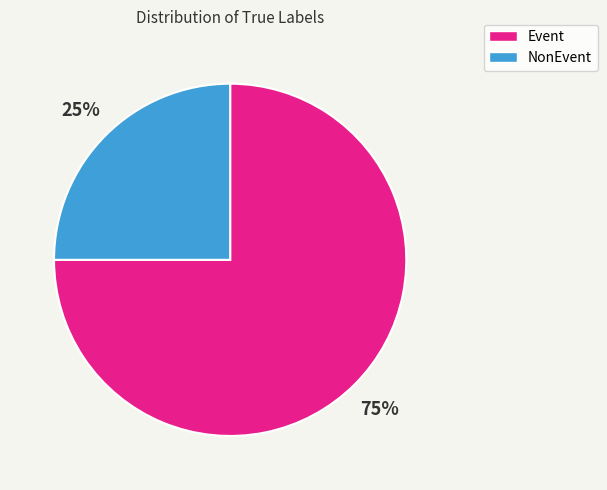

True or false: NonEvent accounts for 38% of the total.

False